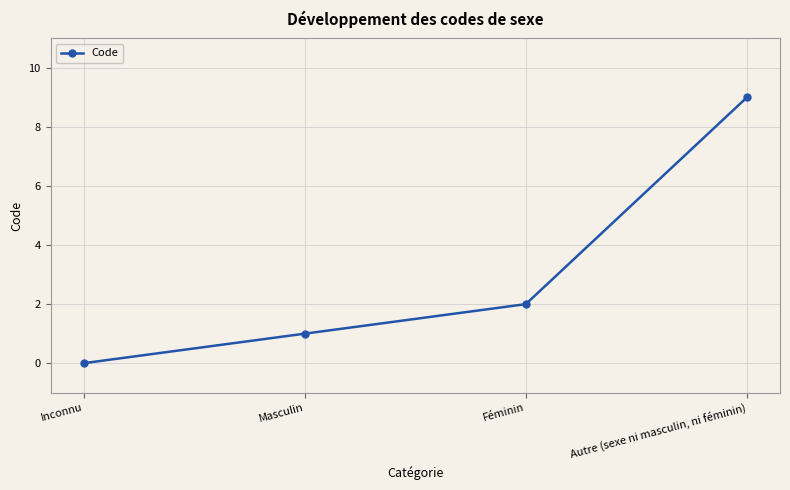

How many values are above zero?

3